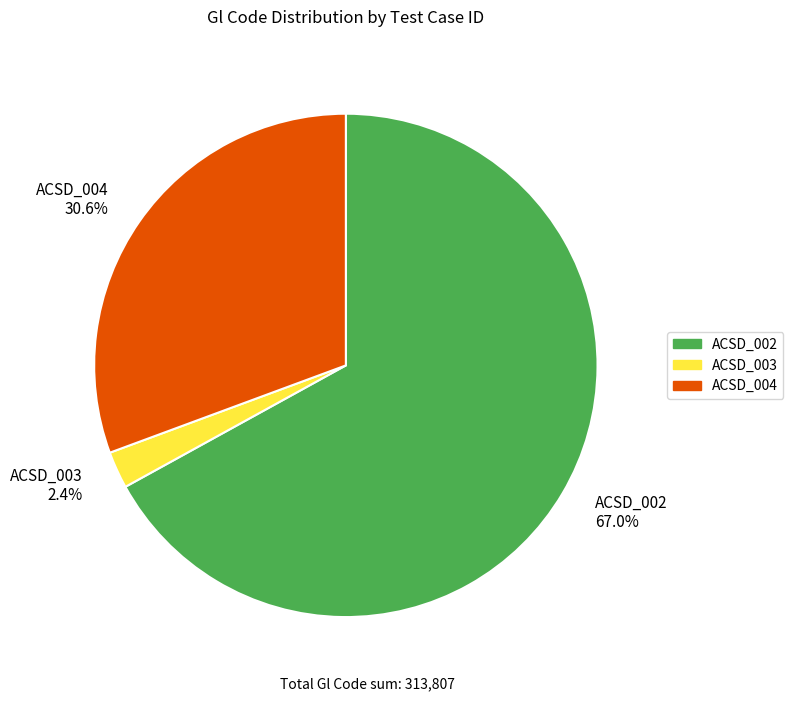

Which slice is the smallest?

ACSD_003